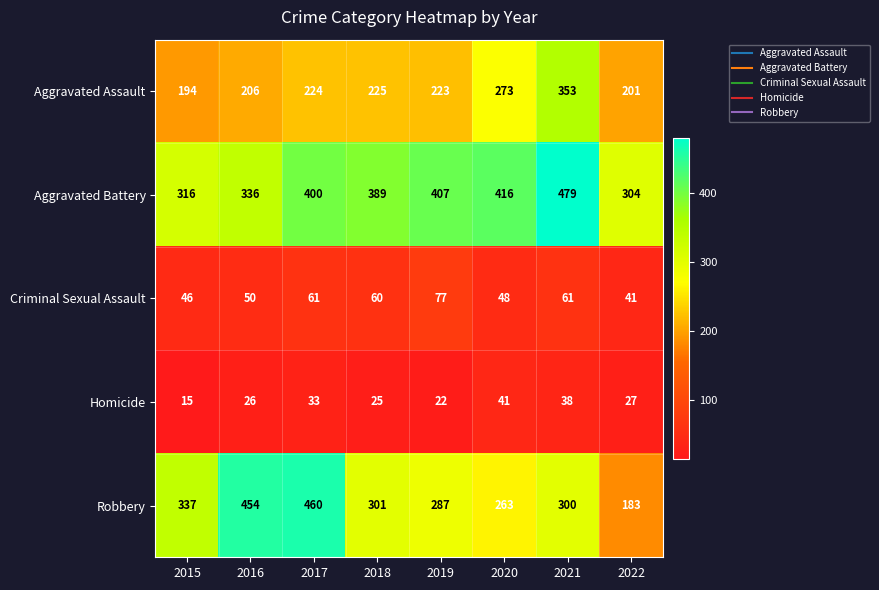

True or false: Aggravated Battery has a value of 416 at 2020.

True